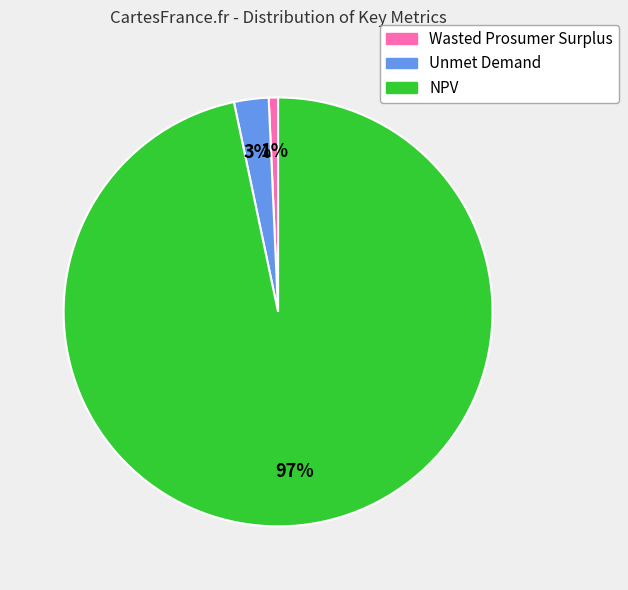

Does Wasted Prosumer Surplus account for over 50% of the chart?

No